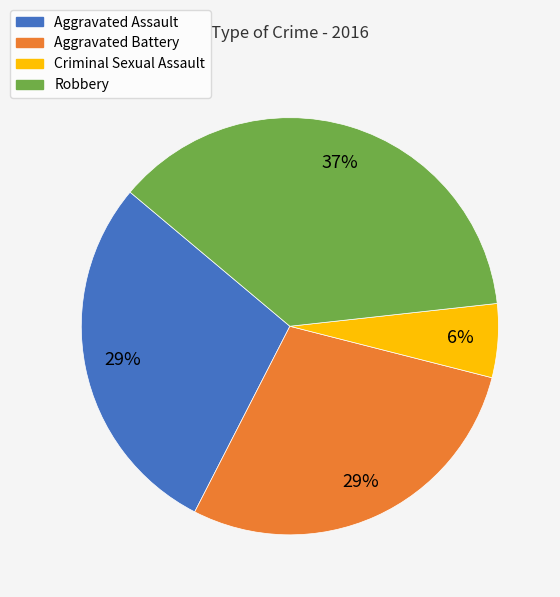

To the nearest percent, what portion does Aggravated Battery represent?

29%